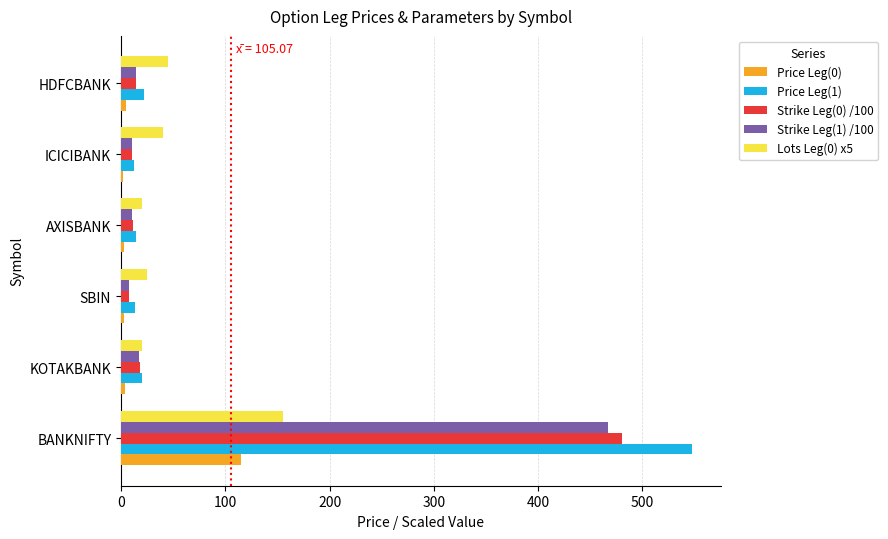

At which label does Lots Leg(0) x5 reach its peak?

BANKNIFTY